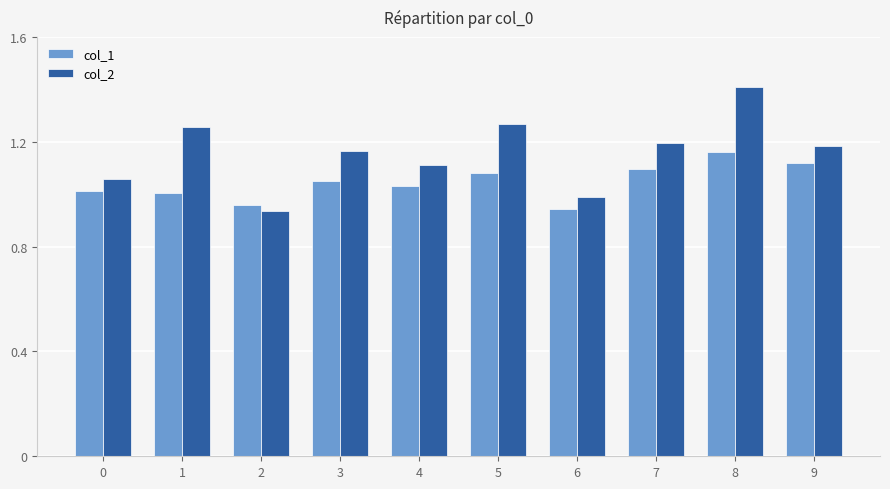

Between 6 and 8, which series saw the biggest shift?

col_2